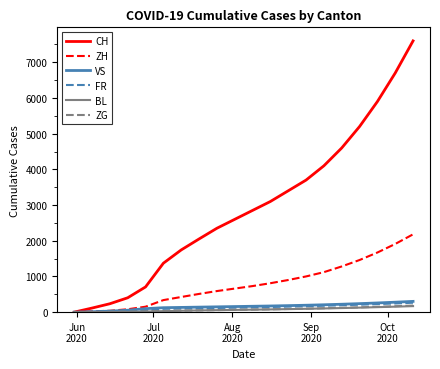

Which series has the largest total across all categories?

CH